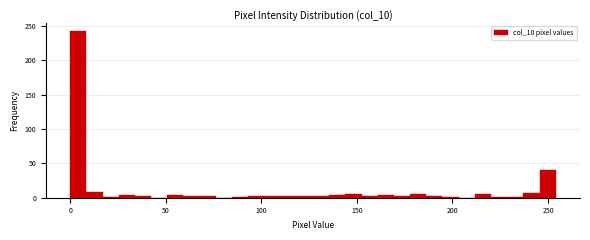

Read against the x-axis, roughly where is the centre of the tallest bar?

5